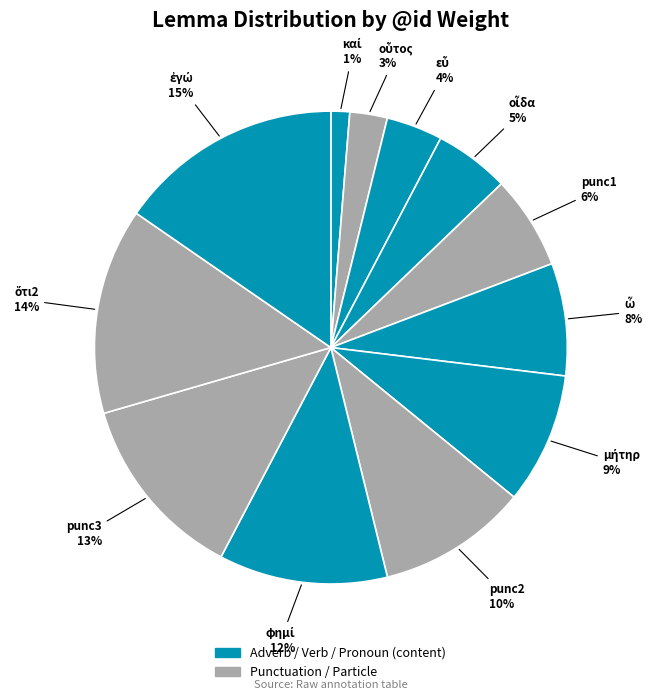

To the nearest percent, what is the average slice percentage?

8%